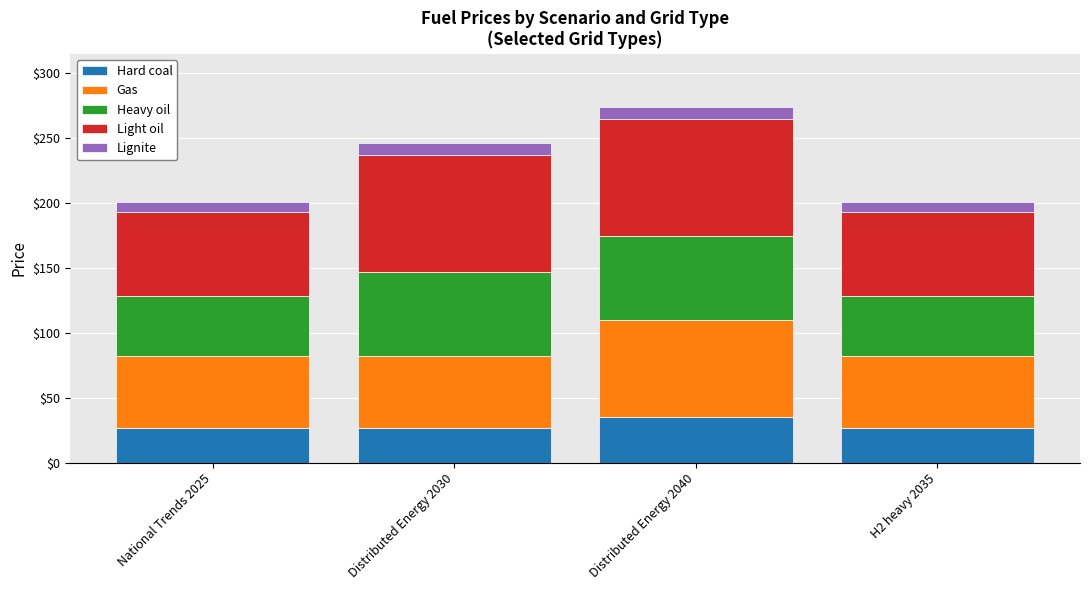

Does the chart contain stacked bars?

Yes